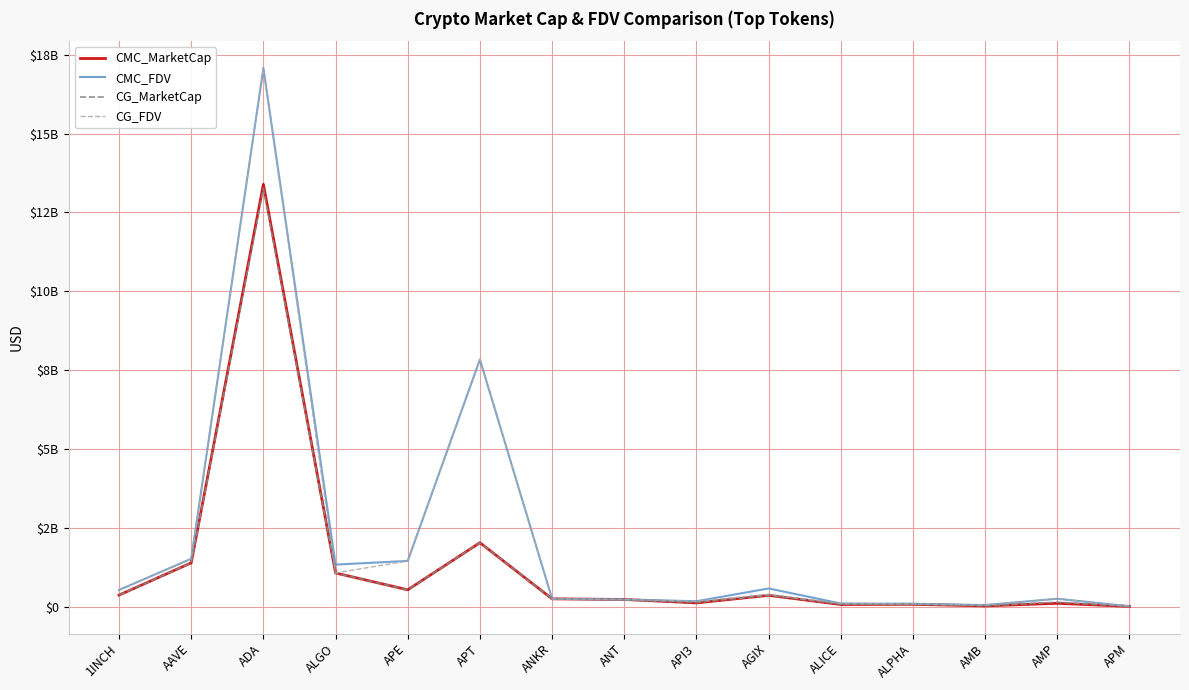

What position from the left is AMP?

14